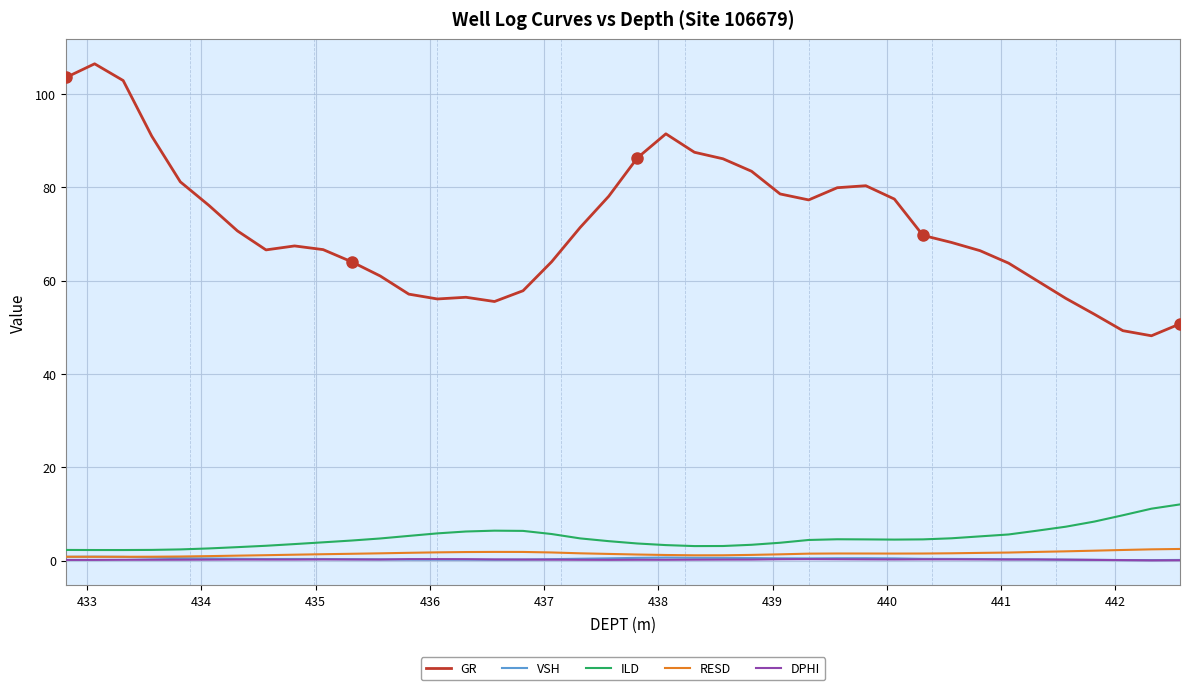

True or false: GR and DPHI cross at least once.

False